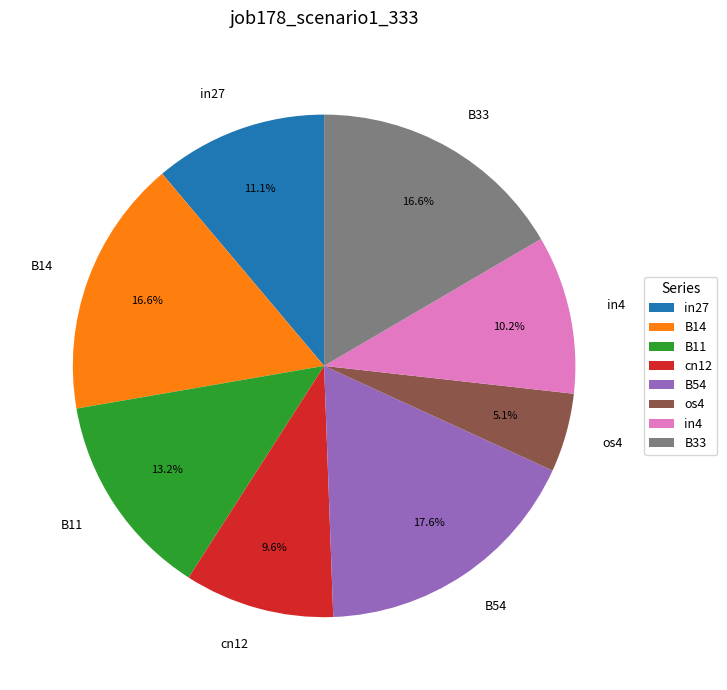

How many slices are in this pie chart?

8